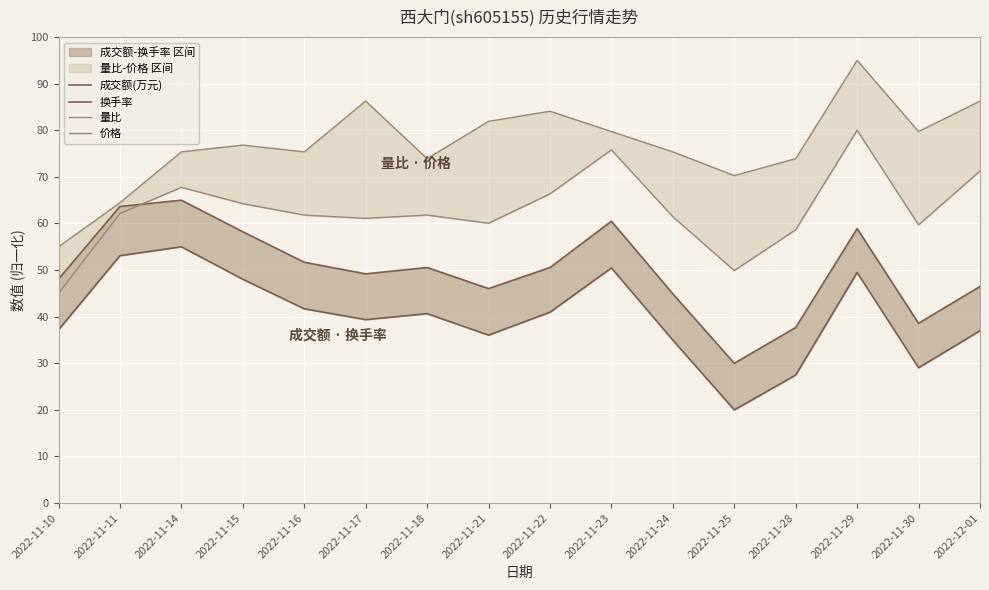

What is the difference between the highest and lowest values at 2022-11-16?

33.7